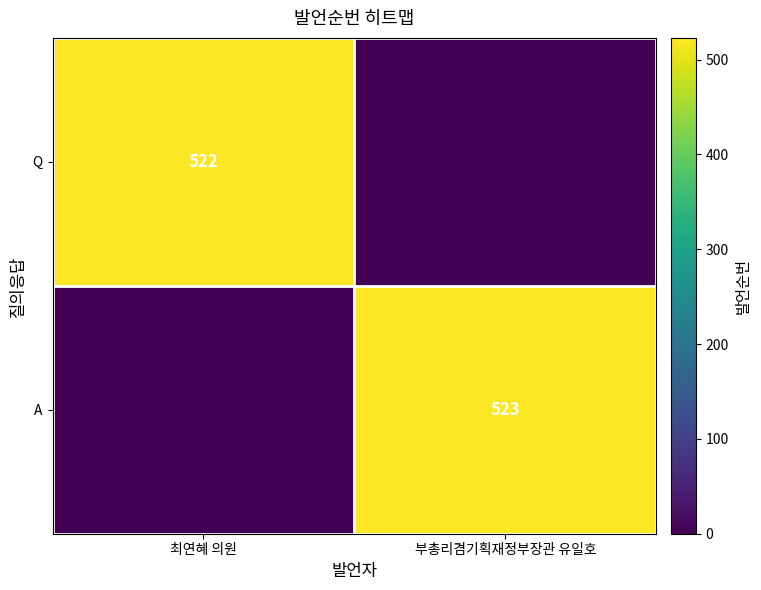

What is the spread (max minus min) of values at 부총리겸기획재정부장관 유일호?

523